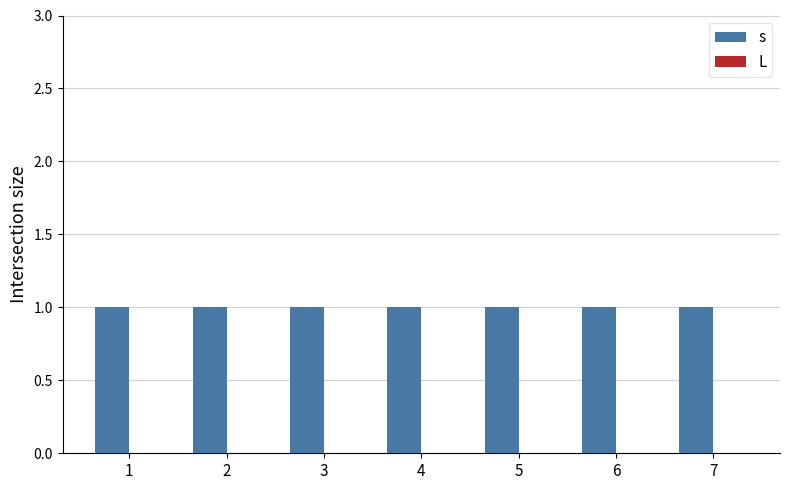

Are the bars grouped side by side (vs. stacked)?

Yes